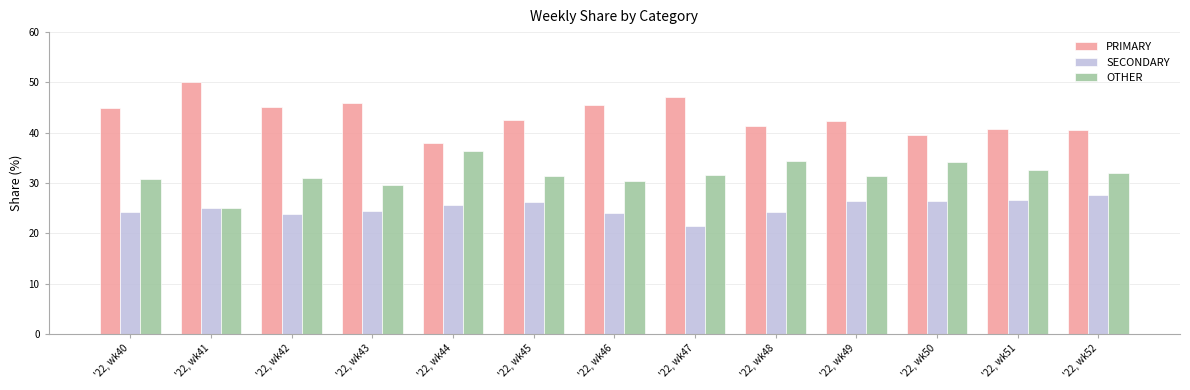

Rank the series by their average value, from lowest to highest.

SECONDARY, OTHER, PRIMARY